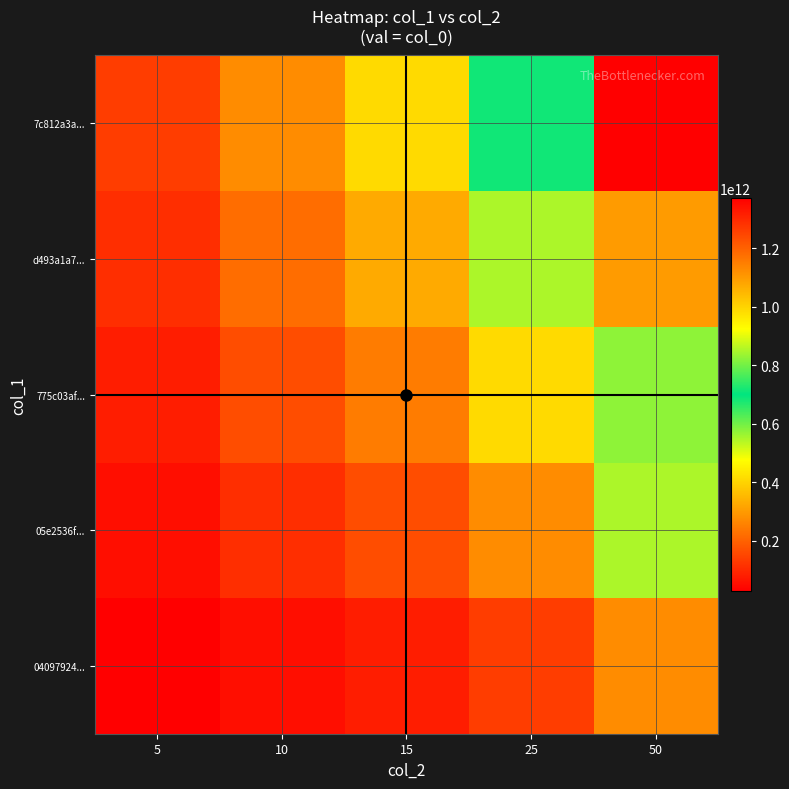

Reading left to right, transcribe all the data shown in this chart.

04097924...: 5=27442465867.8	10=54884931735.5	15=82327397603.3	25=137212329338.8	50=274424658677.6
05e2536f...: 5=54884931735.5	10=109769863471.0	15=164654795206.6	25=274424658677.6	50=548849317355.2
775c03af...: 5=82327397603.3	10=164654795206.6	15=246982192809.8	25=411636988016.4	50=823273976032.8
d493a1a7...: 5=109769863471.0	10=219539726942.1	15=329309590413.1	25=548849317355.2	50=1097698634710.4
7c812a3a...: 5=137212329338.8	10=274424658677.6	15=411636988016.4	25=686061646694.0	50=1372123293388.0